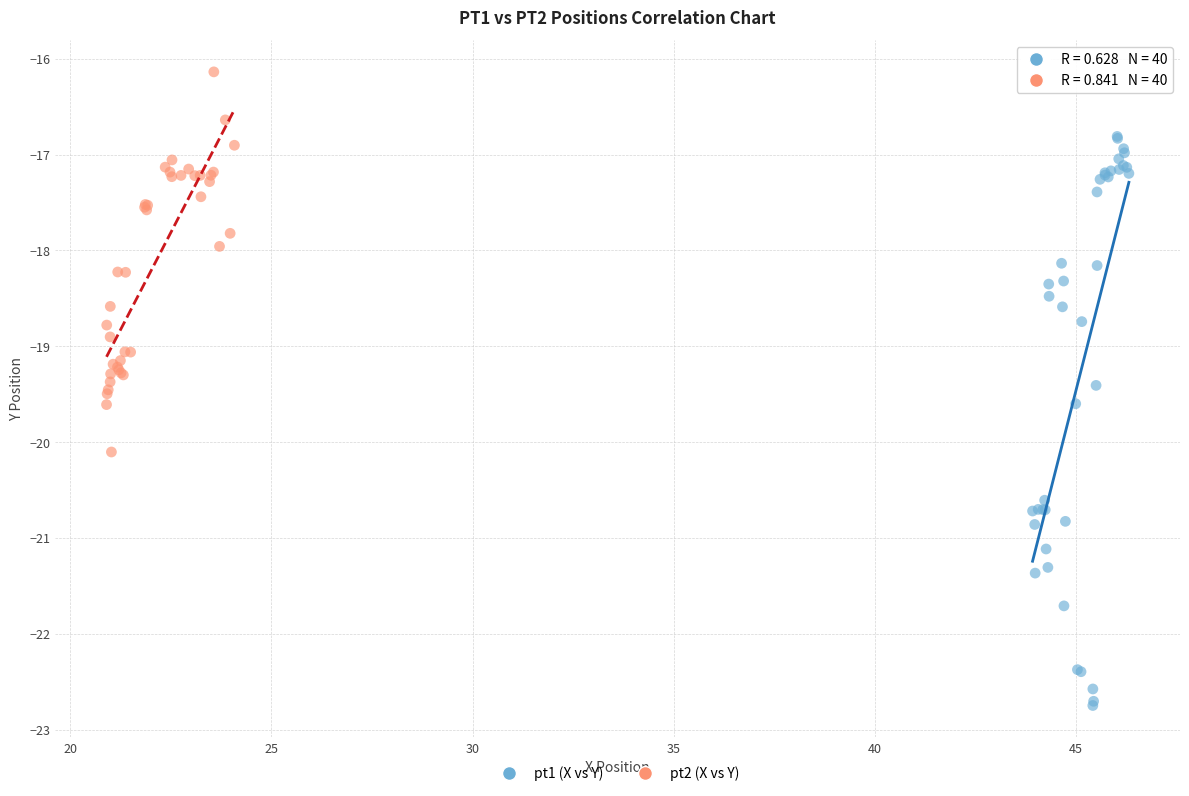

Which series reaches the minimum Y coordinate?

pt1 (X vs Y)